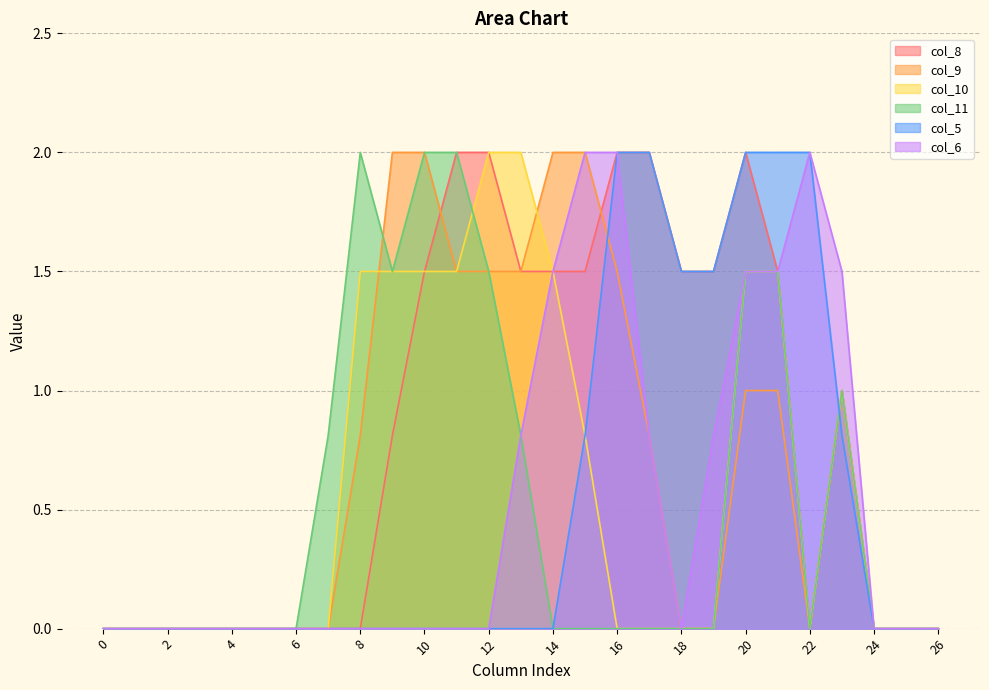

How many times do col_11 and col_10 cross each other?

1